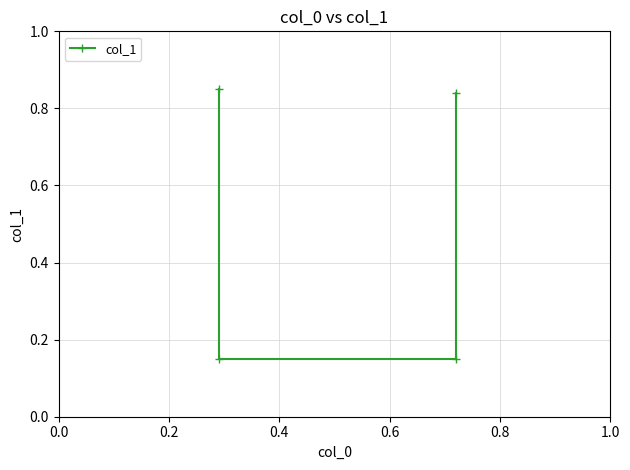

Reading left to right, what are all the values shown in this chart?

0.8	0.1	0.1	0.8